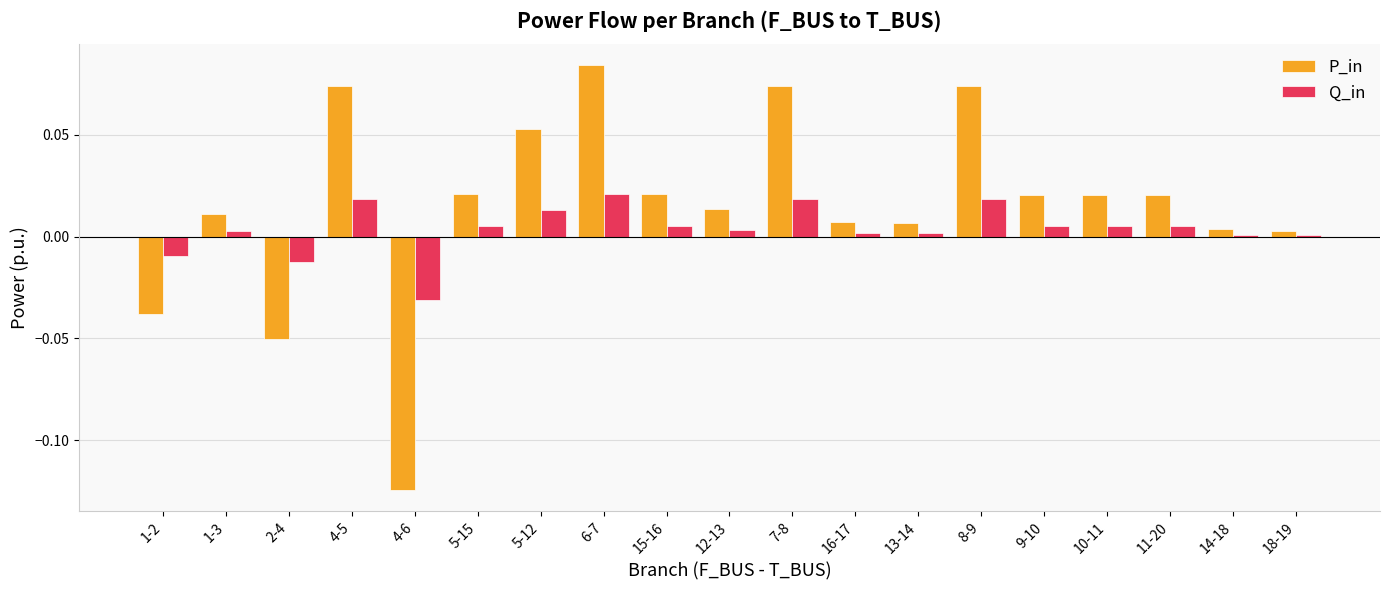

What is the sum of all P_in values?

0.3